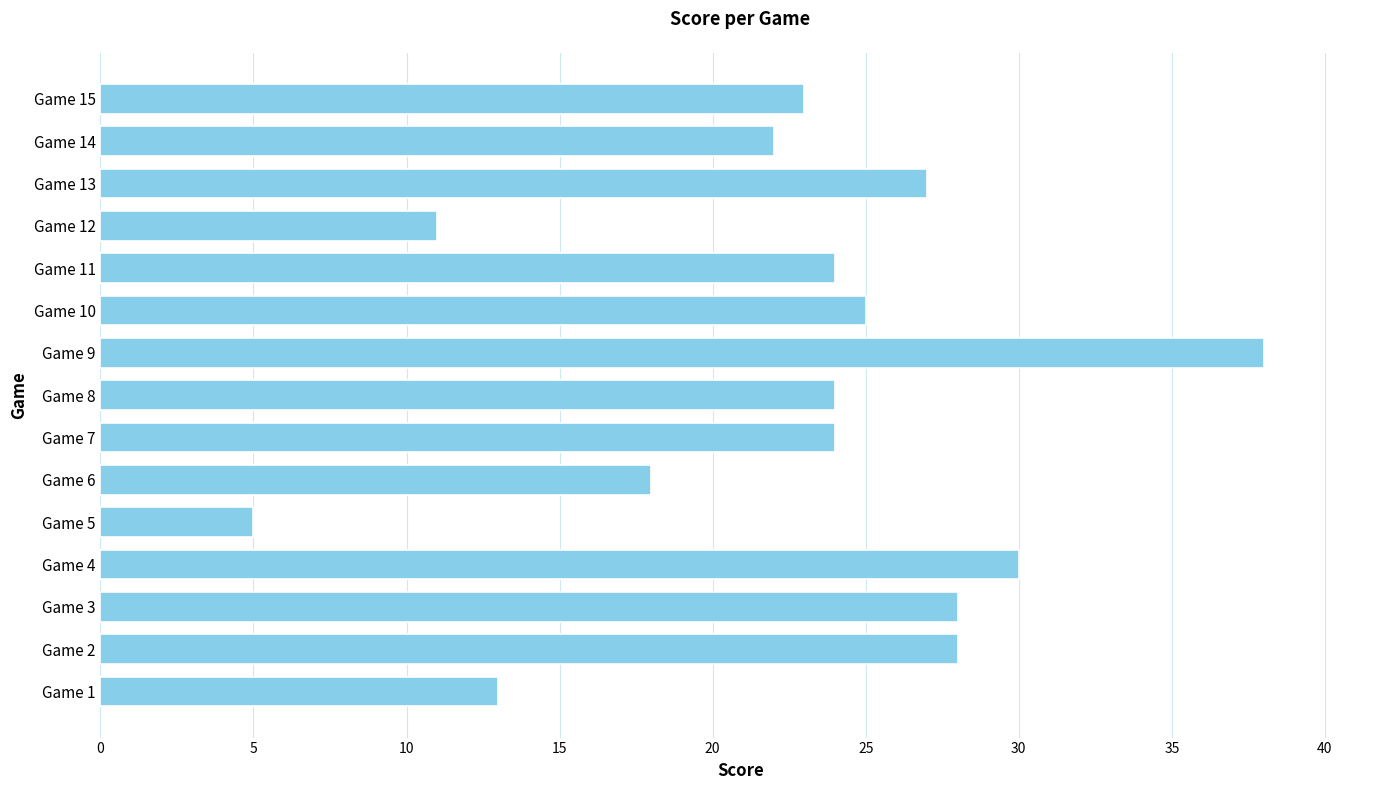

What is the change in value from Game 1 to Game 14?

+9